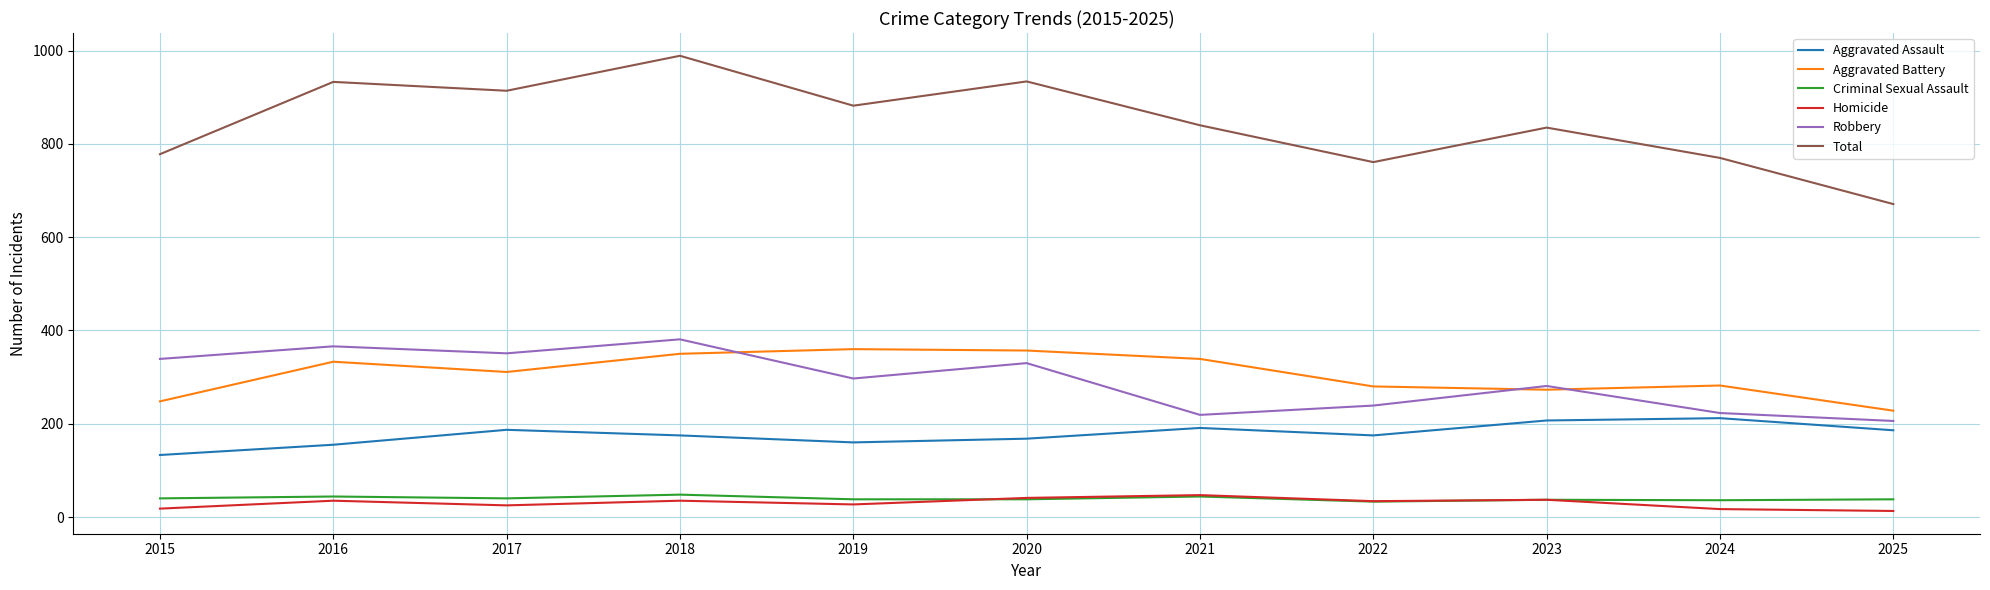

What is the lowest value of the Total series?

671